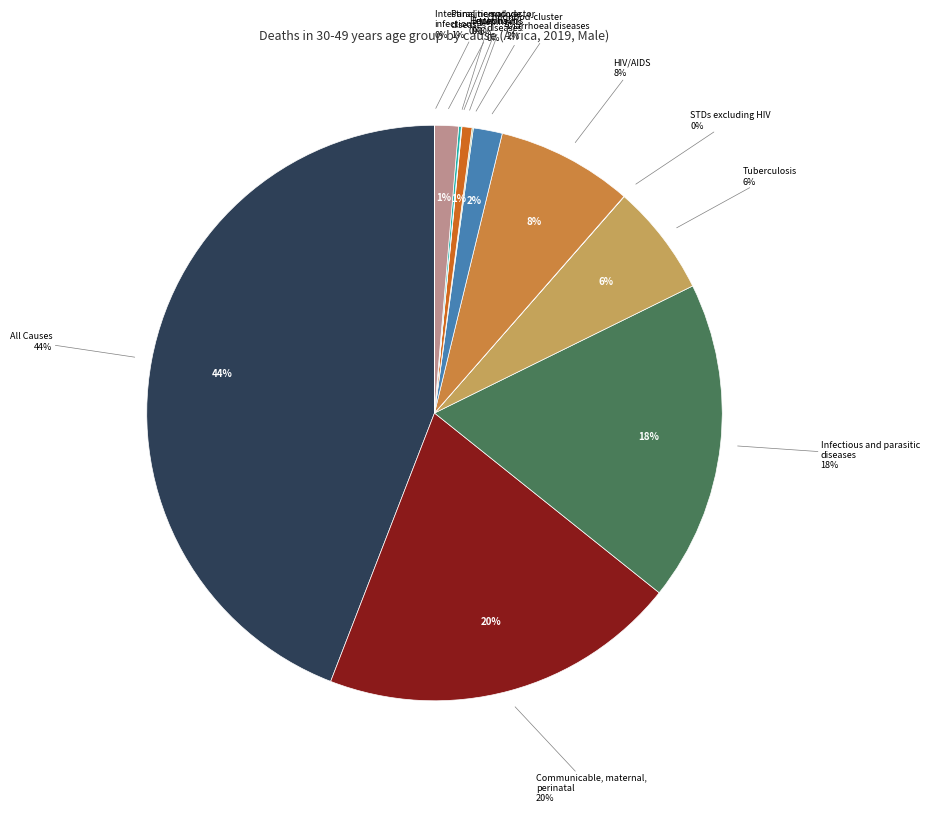

What is the total percentage of HIV/AIDS and Diarrhoeal diseases?

9.3%